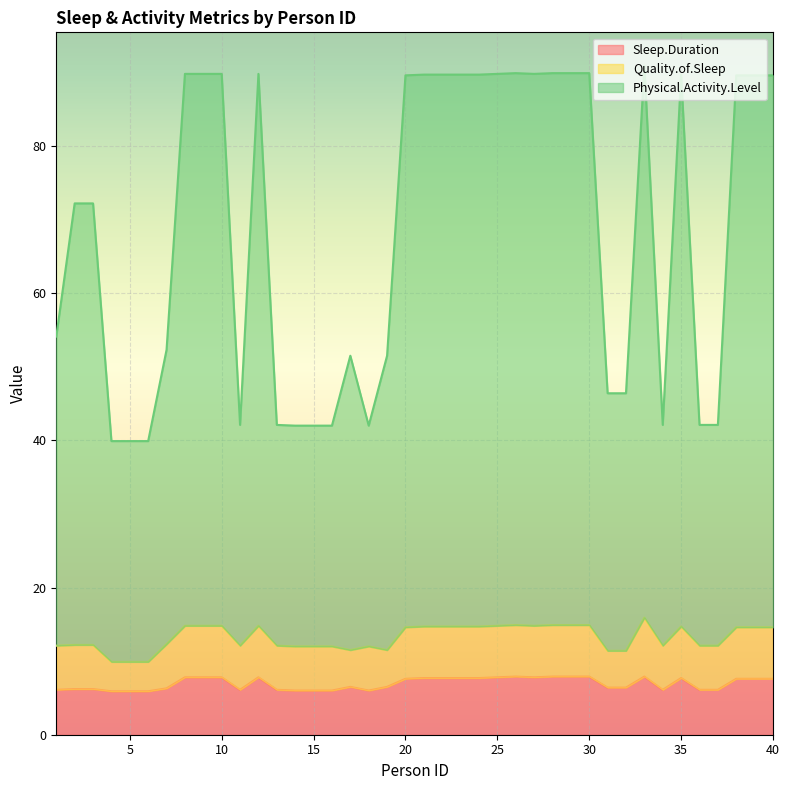

At which label does Physical.Activity.Level first exceed 89?

8